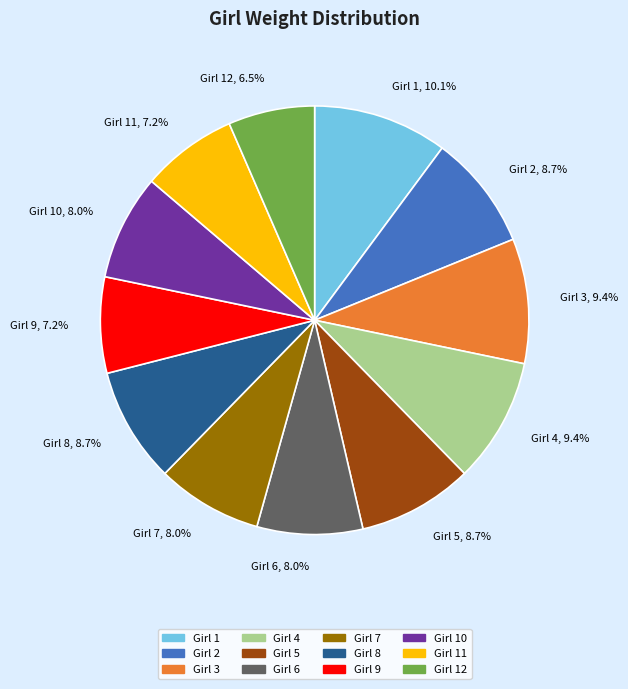

What percentage do Girl 7 and Girl 5 together represent?

16.7%